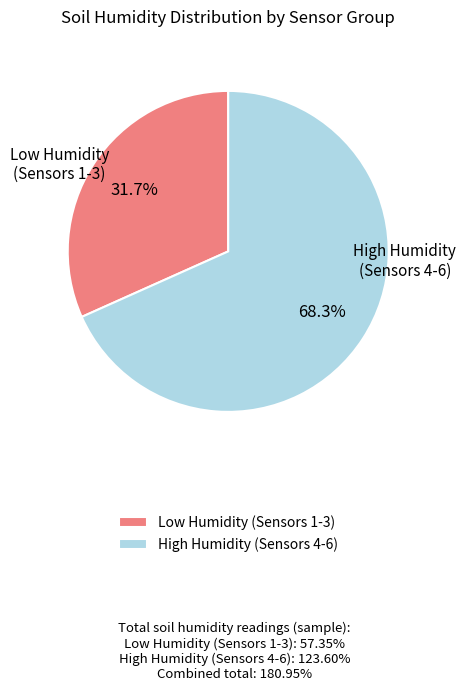

To the nearest percent, what is the difference between the largest and smallest slice percentages?

37%